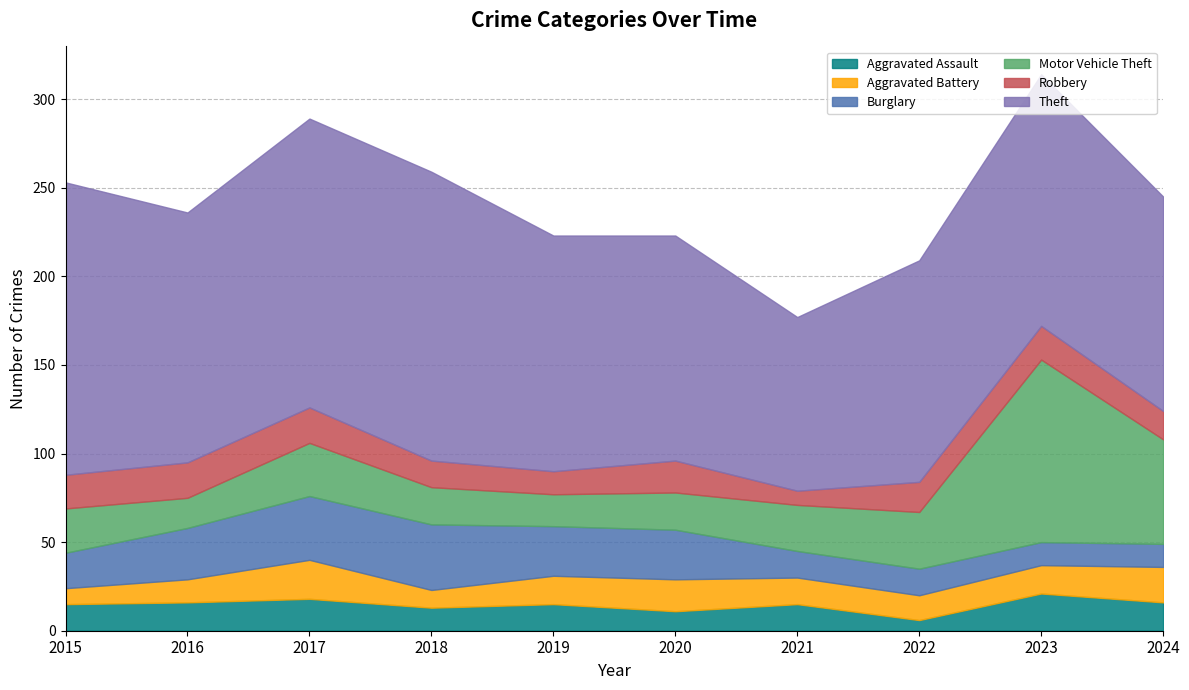

Reading left to right, what are all the values shown in this chart?

Aggravated Assault: 2015=15	2016=16	2017=18	2018=13	2019=15	2020=11	2021=15	2022=6	2023=21	2024=16
Aggravated Battery: 2015=9	2016=13	2017=22	2018=10	2019=16	2020=18	2021=15	2022=14	2023=16	2024=20
Burglary: 2015=20	2016=29	2017=36	2018=37	2019=28	2020=28	2021=15	2022=15	2023=13	2024=13
Motor Vehicle Theft: 2015=25	2016=17	2017=30	2018=21	2019=18	2020=21	2021=26	2022=32	2023=103	2024=59
Robbery: 2015=19	2016=20	2017=20	2018=15	2019=13	2020=18	2021=8	2022=17	2023=19	2024=16
Theft: 2015=165	2016=141	2017=163	2018=163	2019=133	2020=127	2021=98	2022=125	2023=142	2024=121